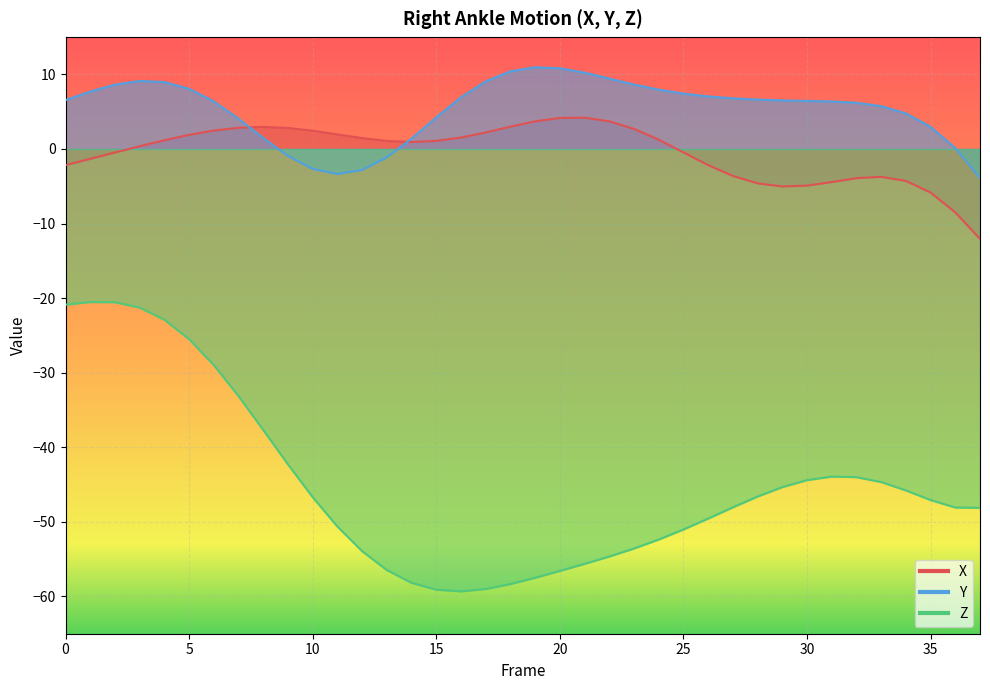

Does the chart display data point markers on the line(s)?

No